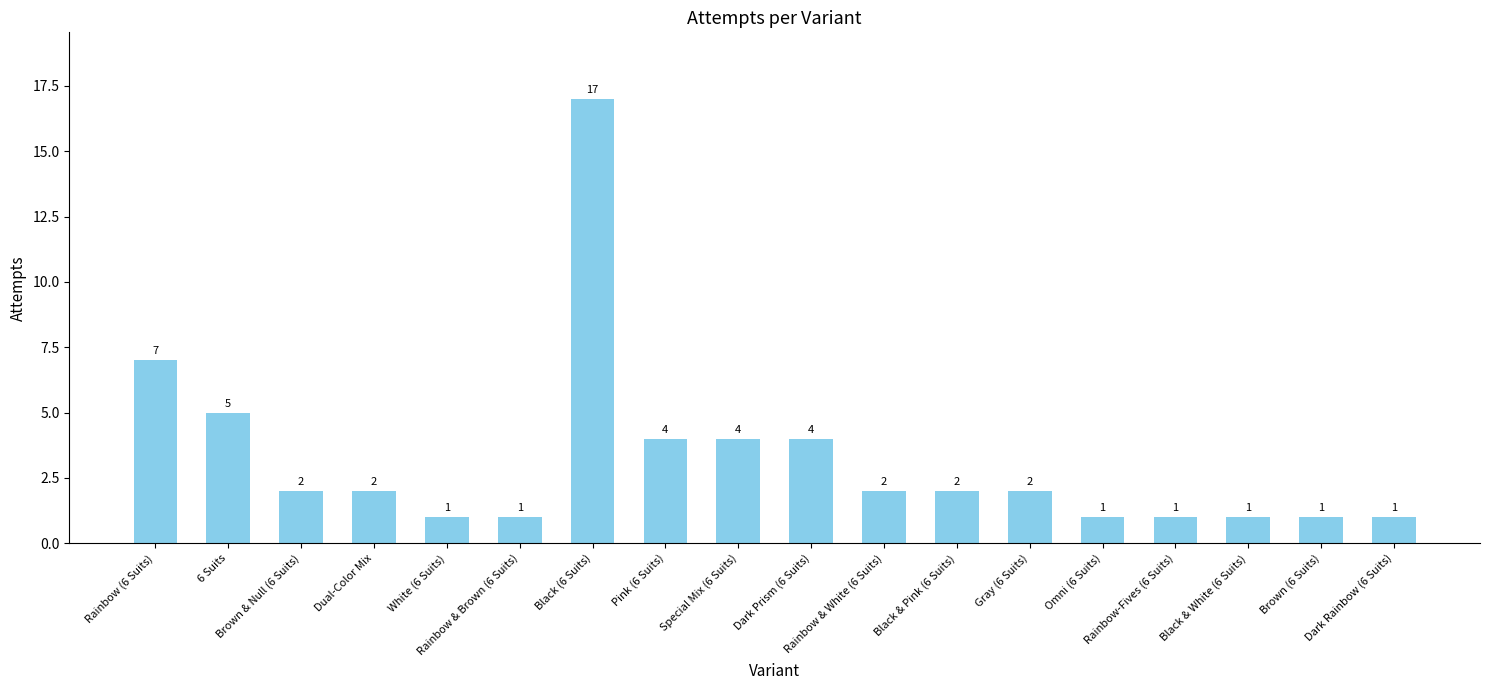

Reading left to right, list all the values displayed in this chart.

7	5	2	2	1	1	17	4	4	4	2	2	2	1	1	1	1	1